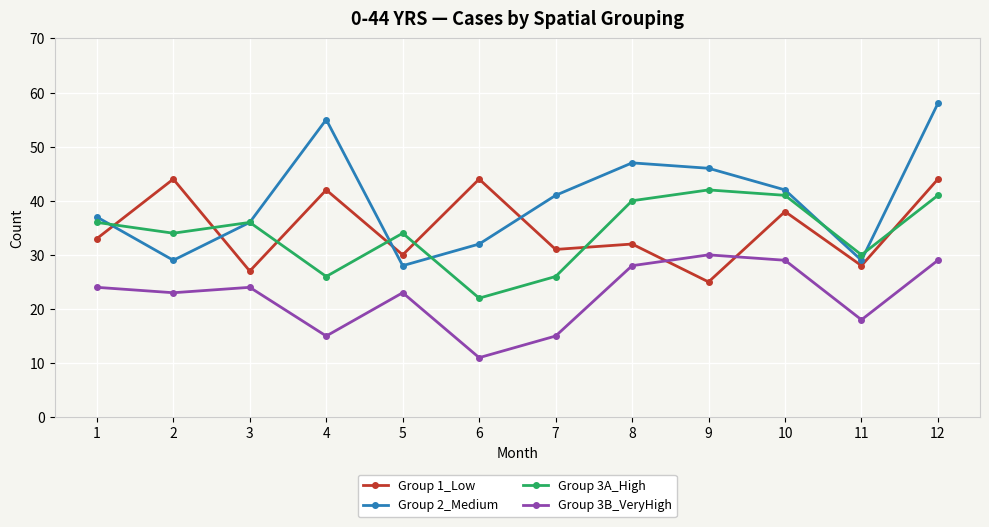

At which category is the sum across all series the highest?

12